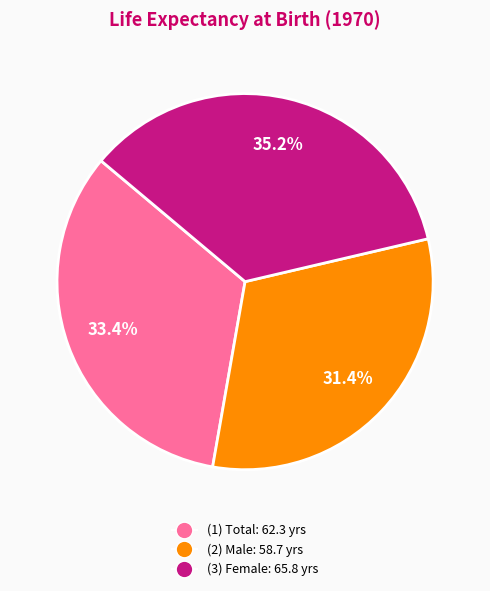

Is there any slice that represents more than half of the pie?

No